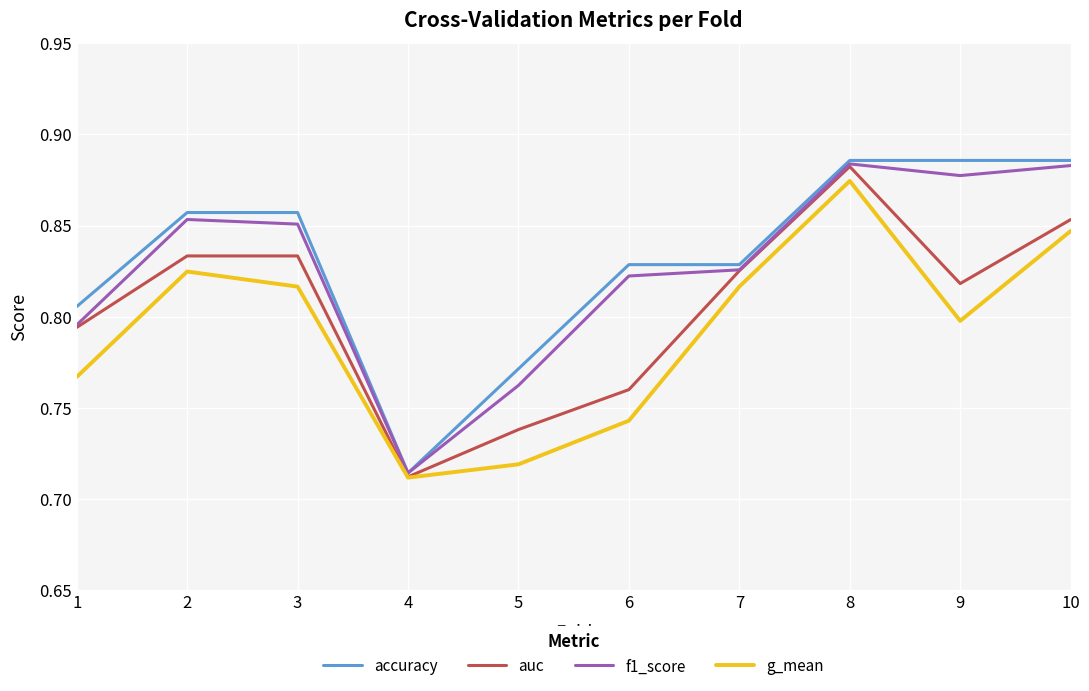

At which category does the chart reach its minimum across all series?

4